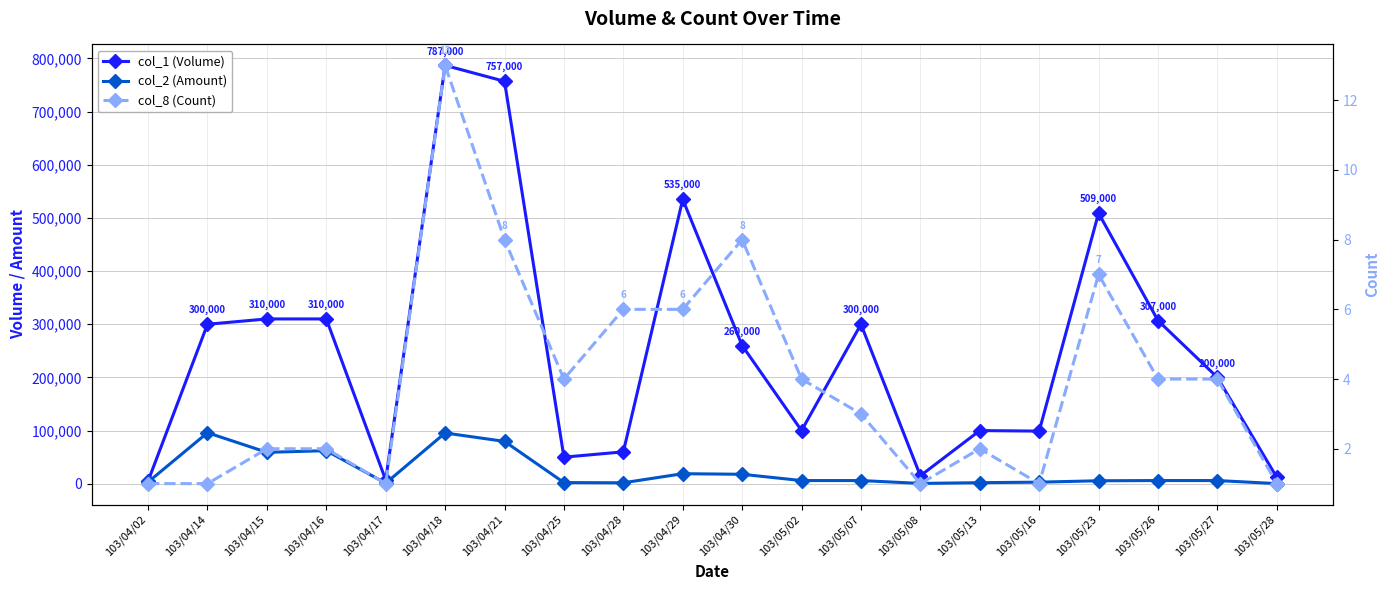

What position from the right is 103/04/28?

12